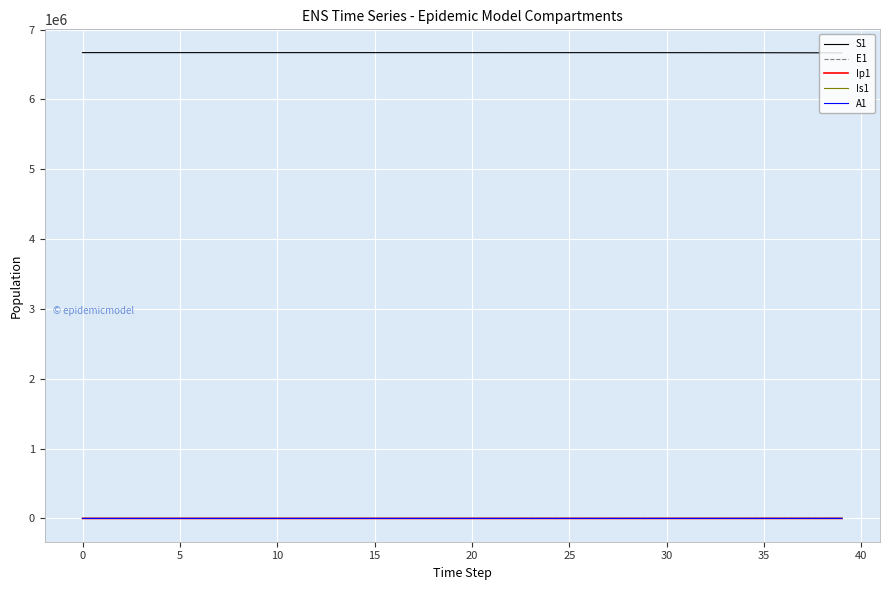

True or false: S1 and Is1 intersect in this chart.

False